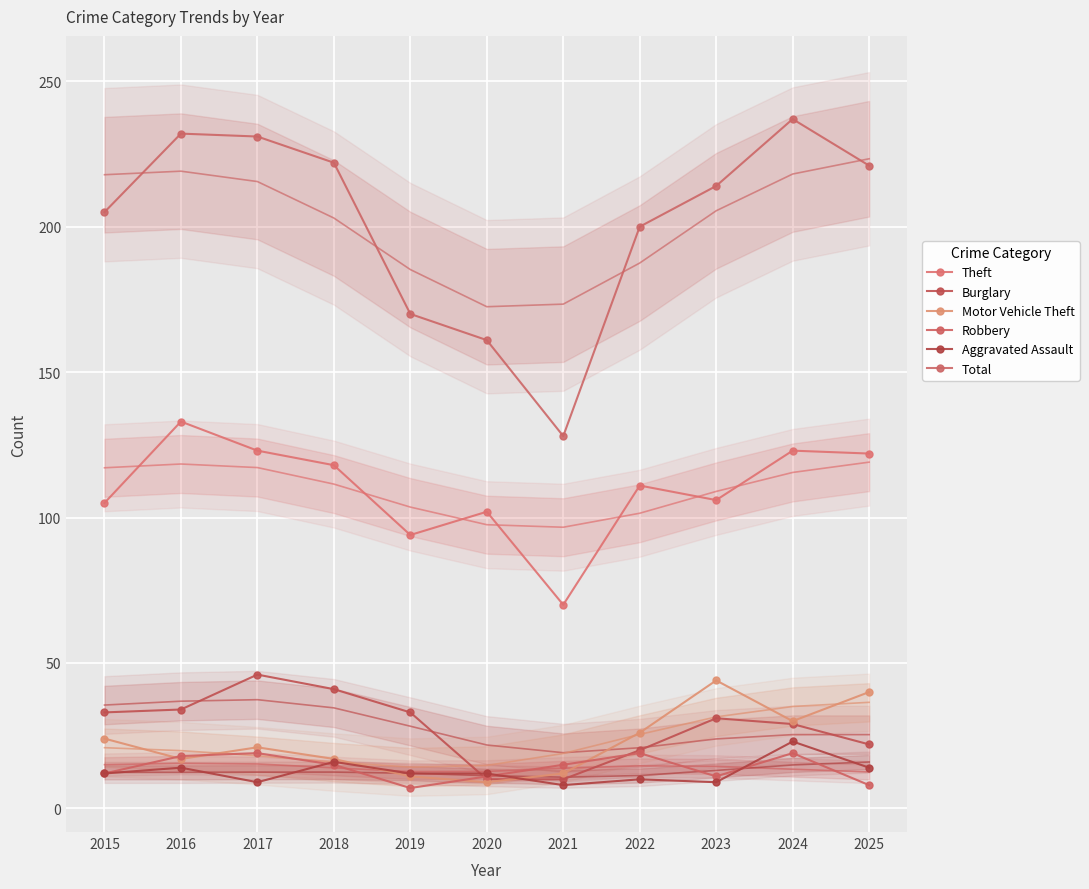

How many series are shown in this chart?

6